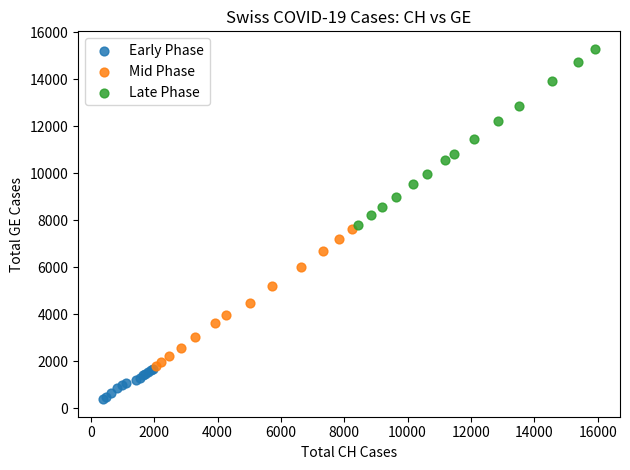

Which series has the largest Y range (max minus min)?

Late Phase